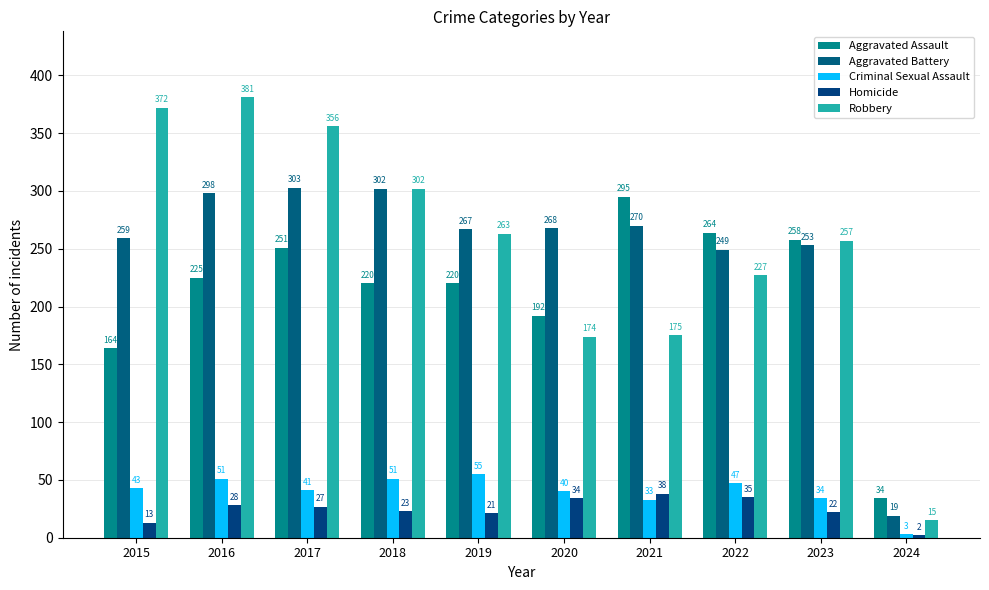

Reading left to right, what are all the values shown in this chart?

Aggravated Assault: 164	225	251	220	220	192	295	264	258	34
Aggravated Battery: 259	298	303	302	267	268	270	249	253	19
Criminal Sexual Assault: 43	51	41	51	55	40	33	47	34	3
Homicide: 13	28	27	23	21	34	38	35	22	2
Robbery: 372	381	356	302	263	174	175	227	257	15